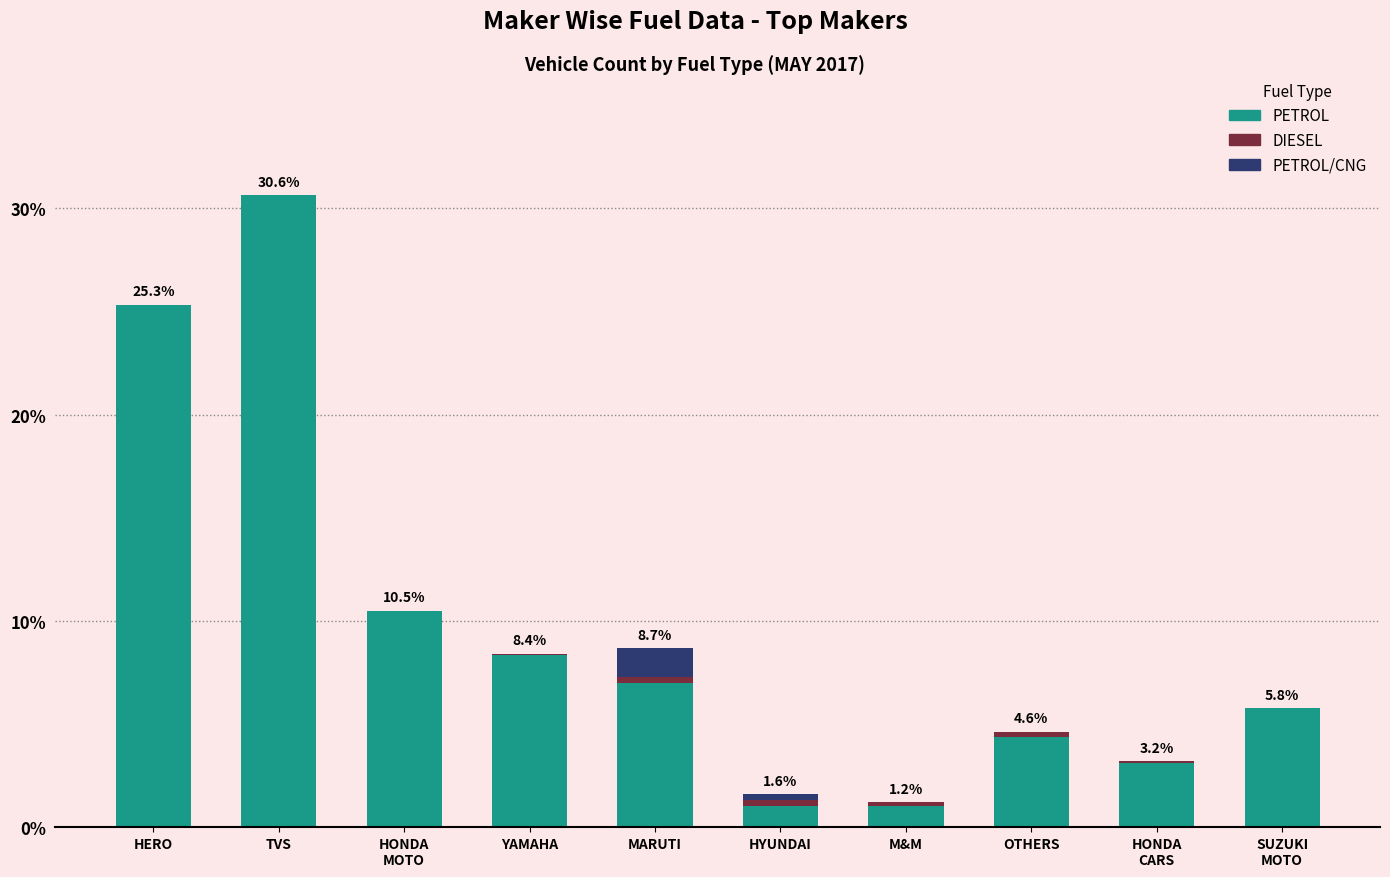

What is the total value across all series at HERO?

25.3